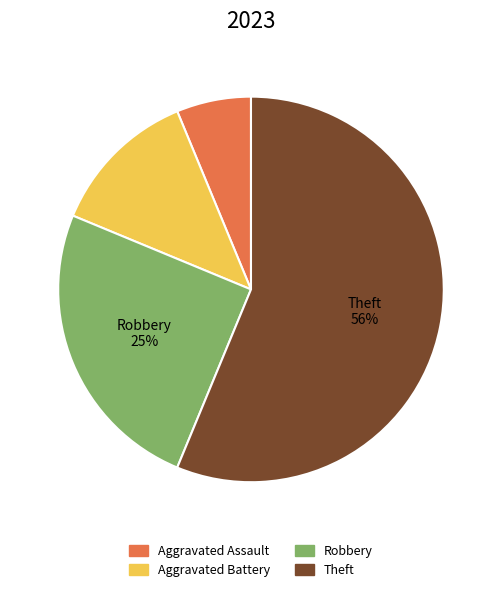

To the nearest percent, what percentage of the pie is Robbery?

25%